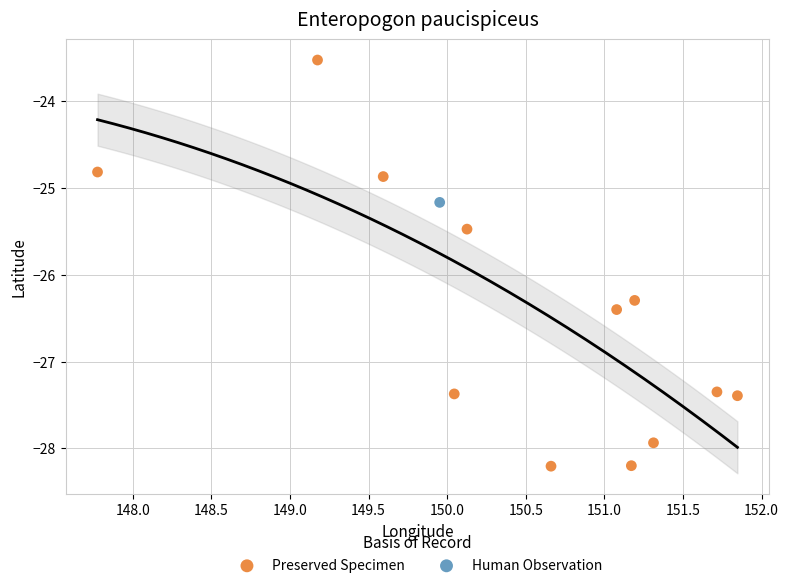

What are all the series names shown in the legend?

Preserved Specimen, Human Observation